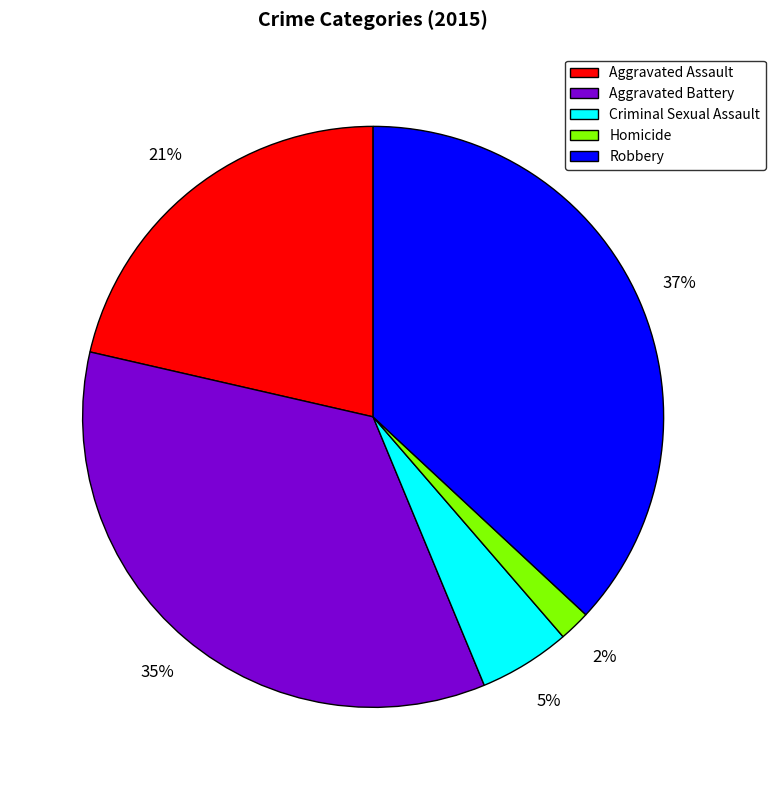

Which category has the smallest portion of the pie?

Homicide